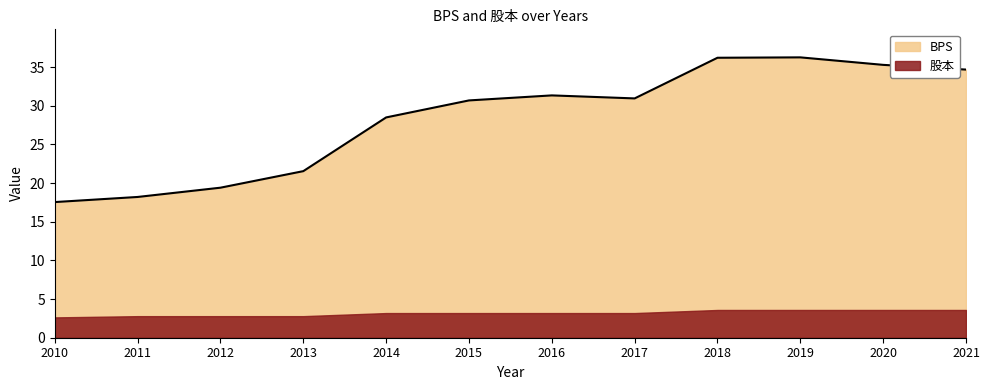

List the labels in order of value, smallest first.

2010, 2011, 2012, 2013, 2014, 2015, 2017, 2016, 2021, 2020, 2018, 2019